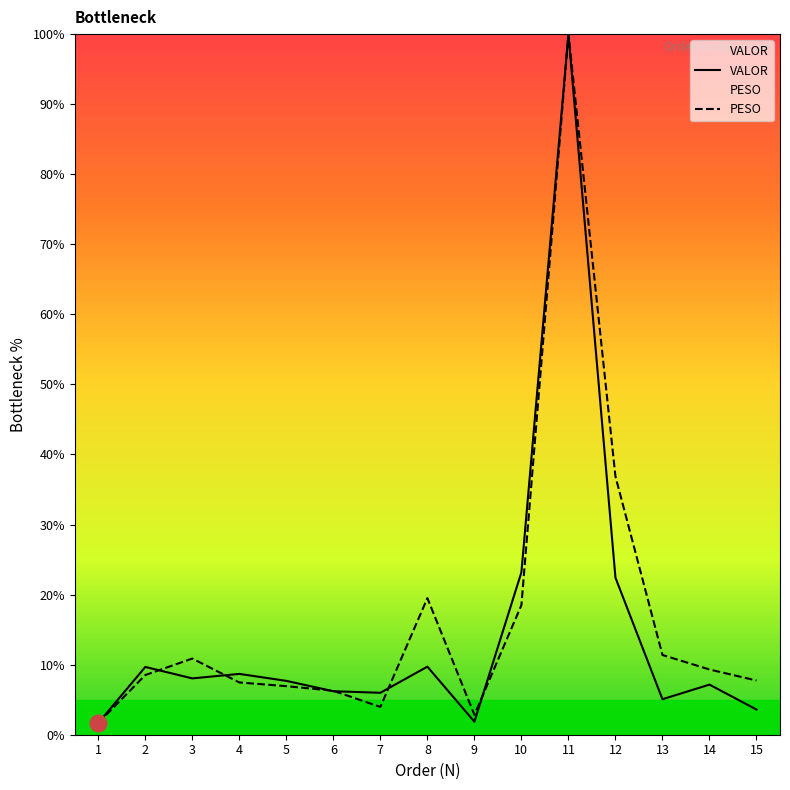

What is the average value of the PESO series?

16.8